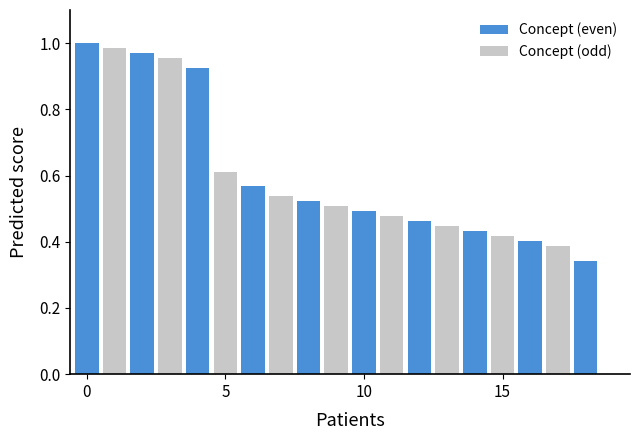

Which series has the largest total across all categories?

Concept (even)